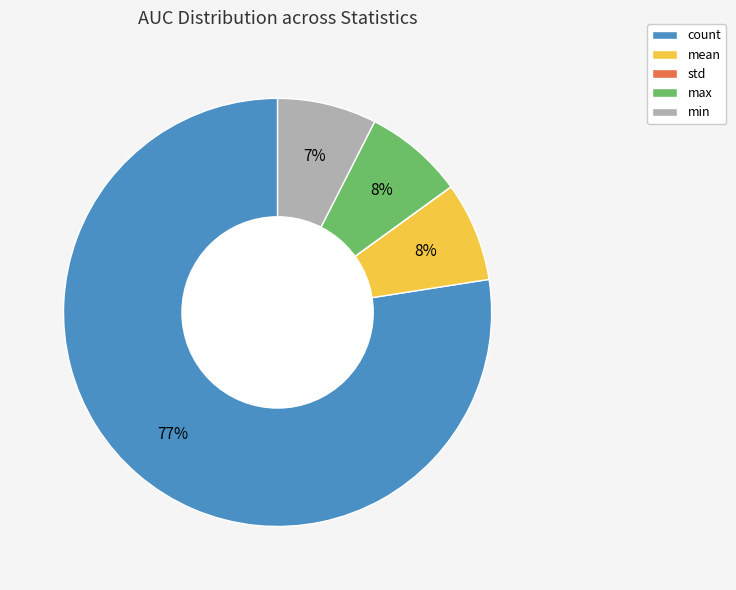

Which slice is the largest?

count